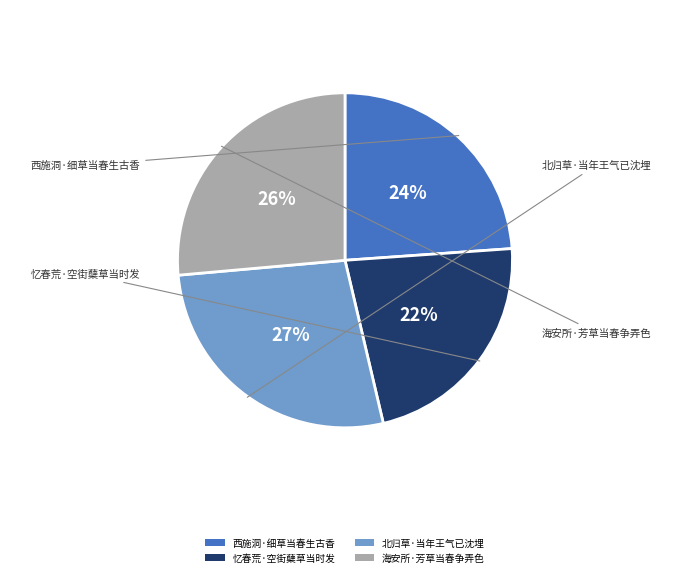

Does 忆春荒·空街蘖草当时发 represent more than half of the total?

No